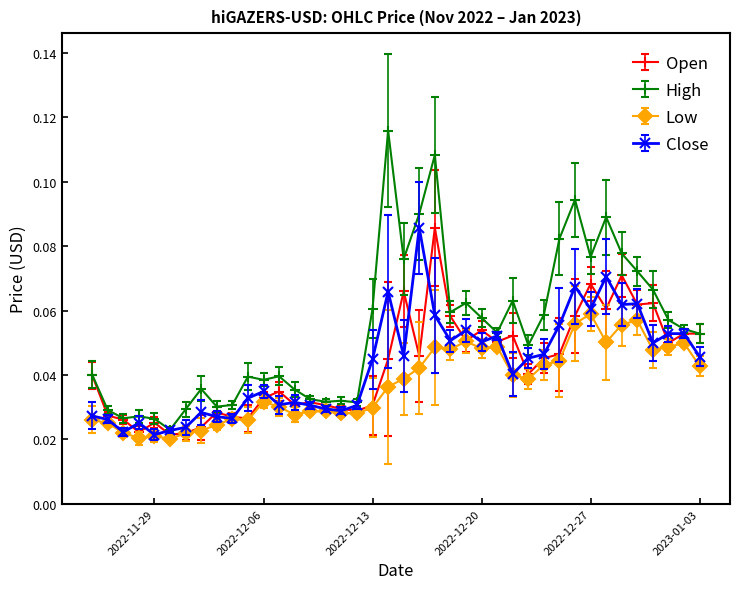

Which series has the widest spread of values?

High